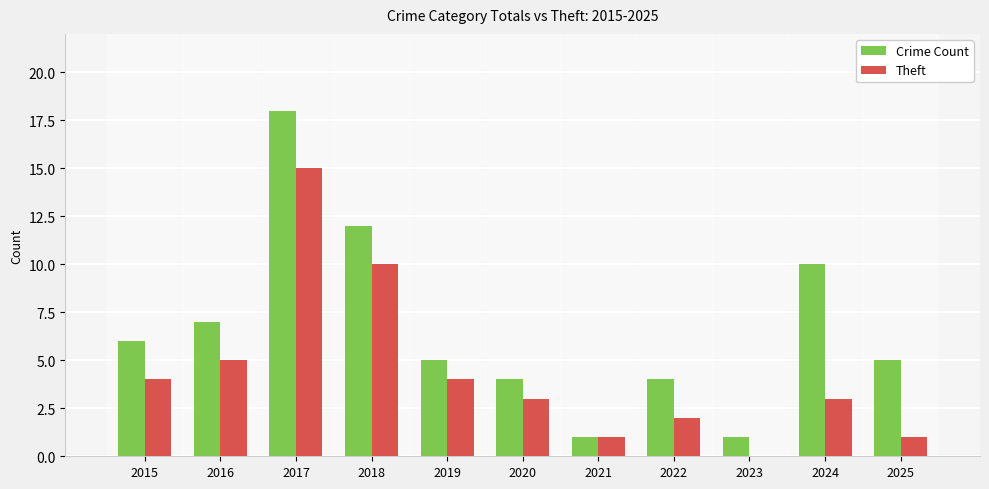

Is the value of Crime Count at 2025 greater than the value of Theft at 2025?

Yes